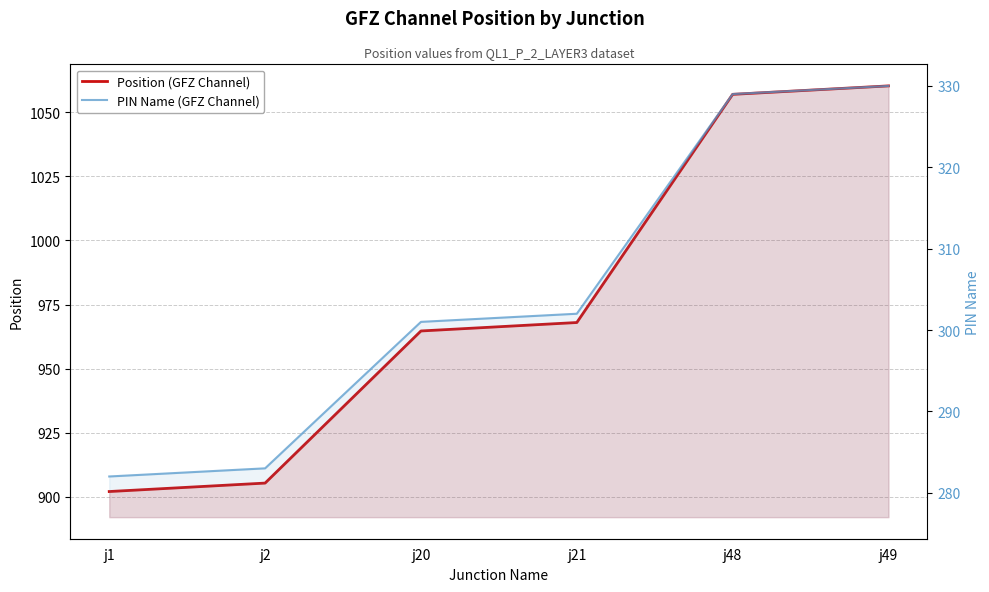

What is the maximum value shown in the chart?

1060.3